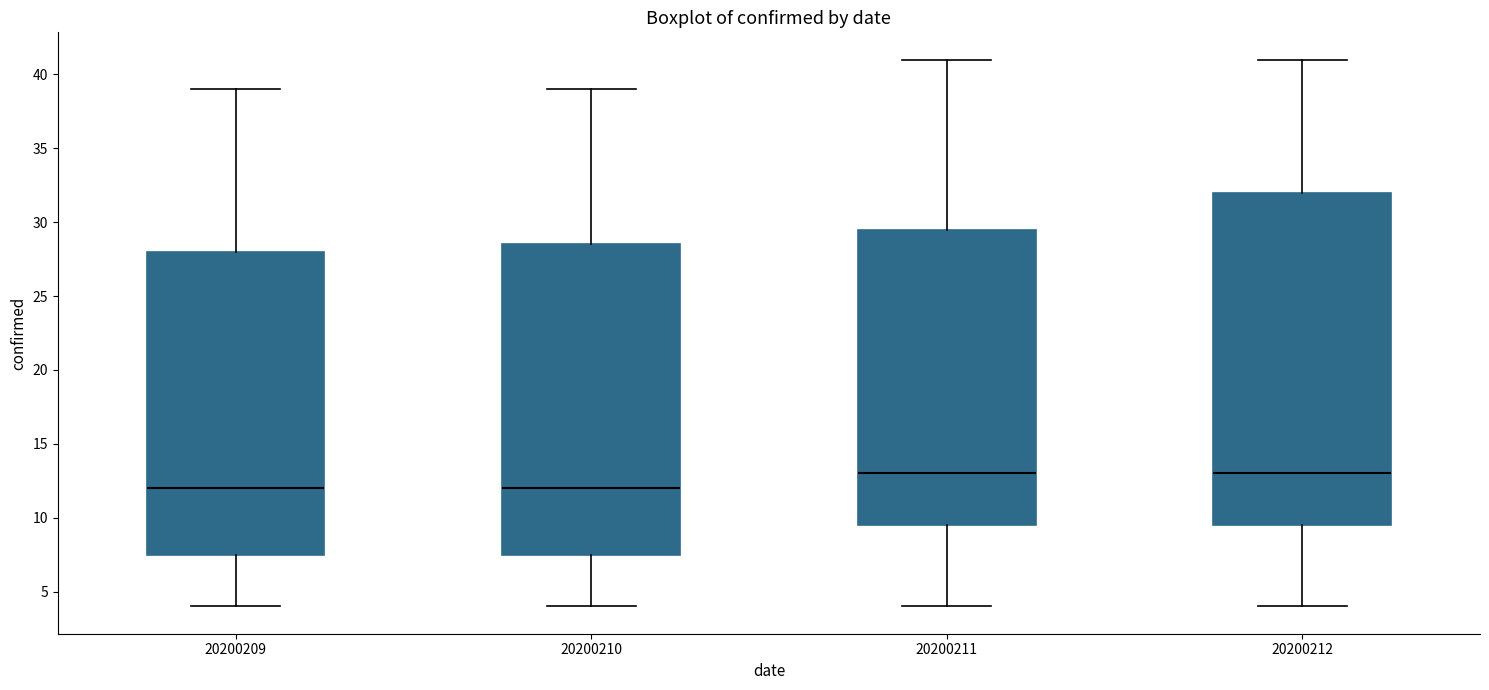

Where does the median line of the box at x = 20200210 sit on the y-axis? The values are not printed on the chart, so give them approximately, as read against the axis.

12.0